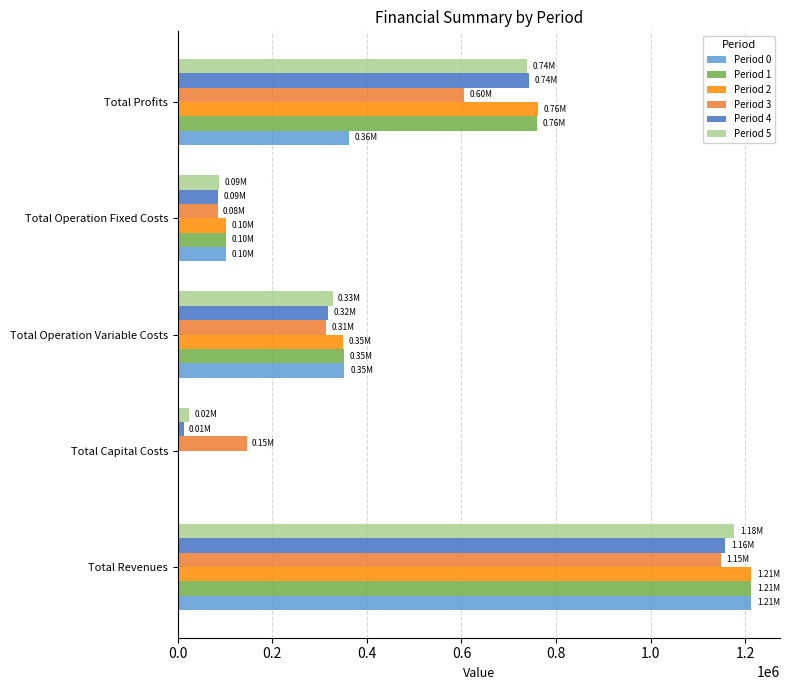

What is the sum of all Period 3 values?

2296237.0